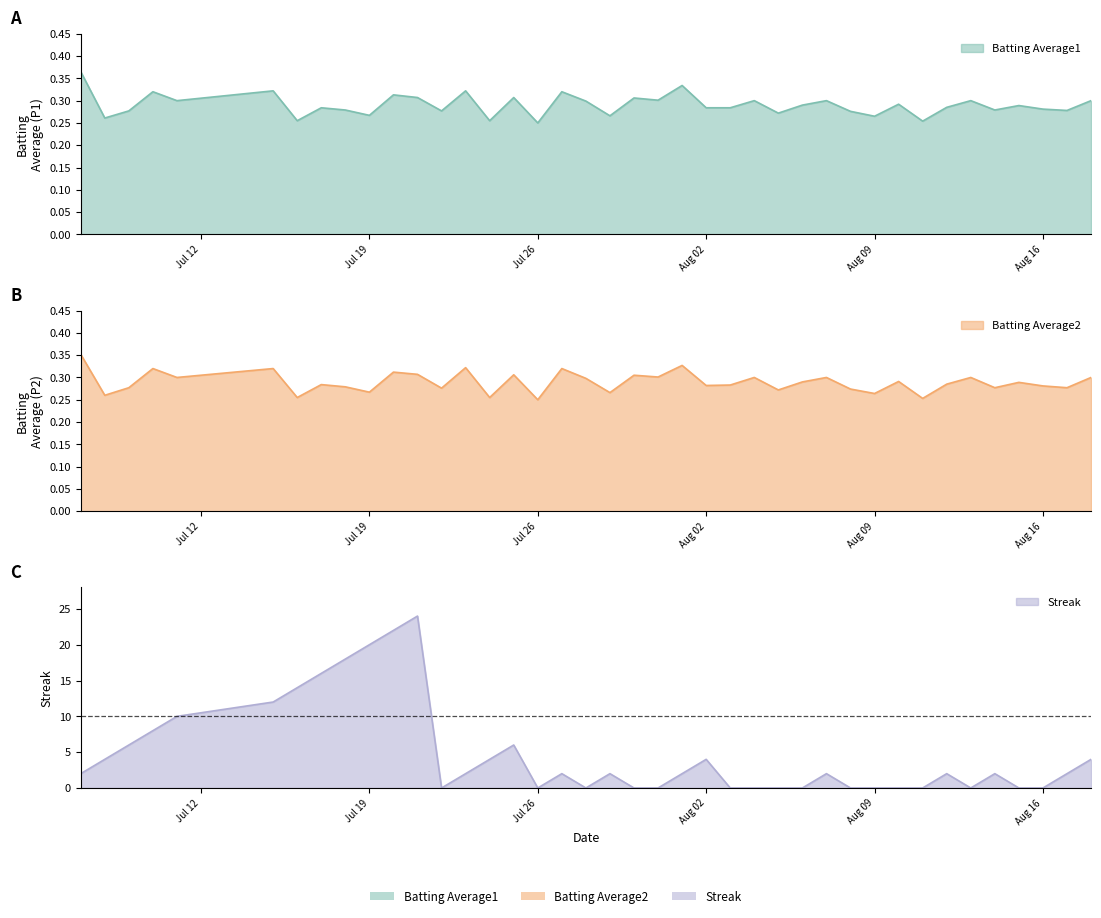

What is the greatest value displayed?

24.0